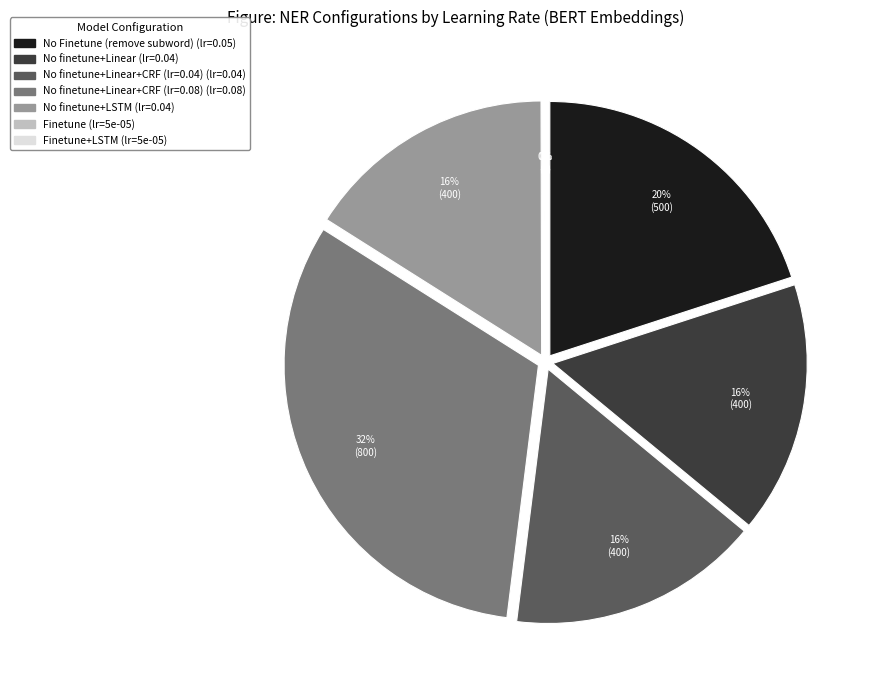

Is the sum of No finetune+Linear+CRF (lr=0.08) and Finetune+LSTM greater than half?

No